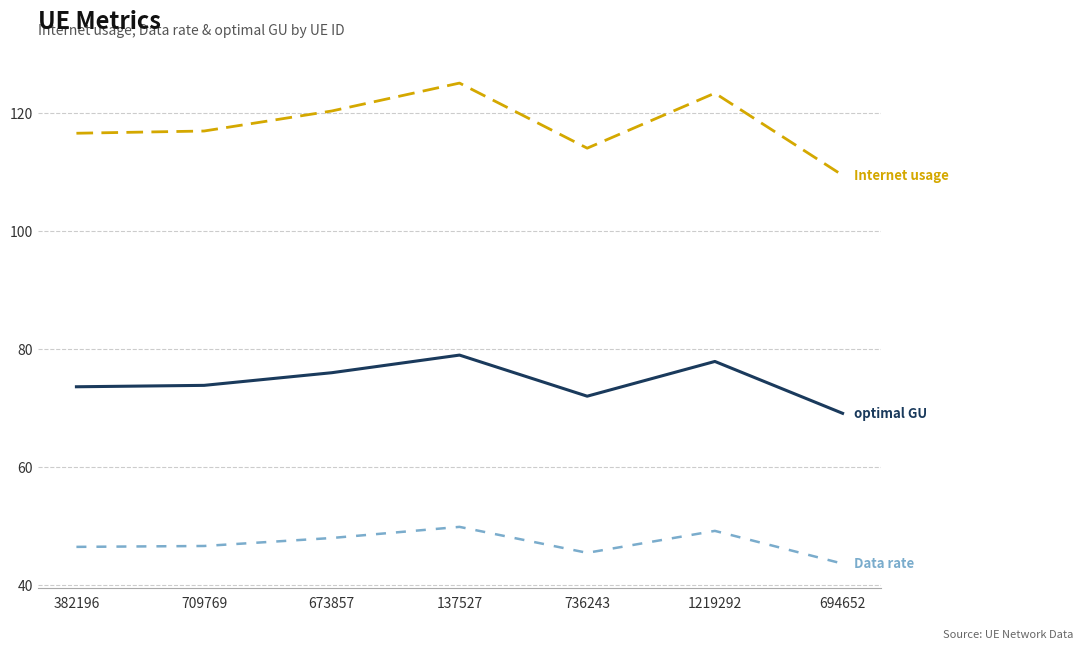

At which category does the chart reach its minimum across all series?

694652